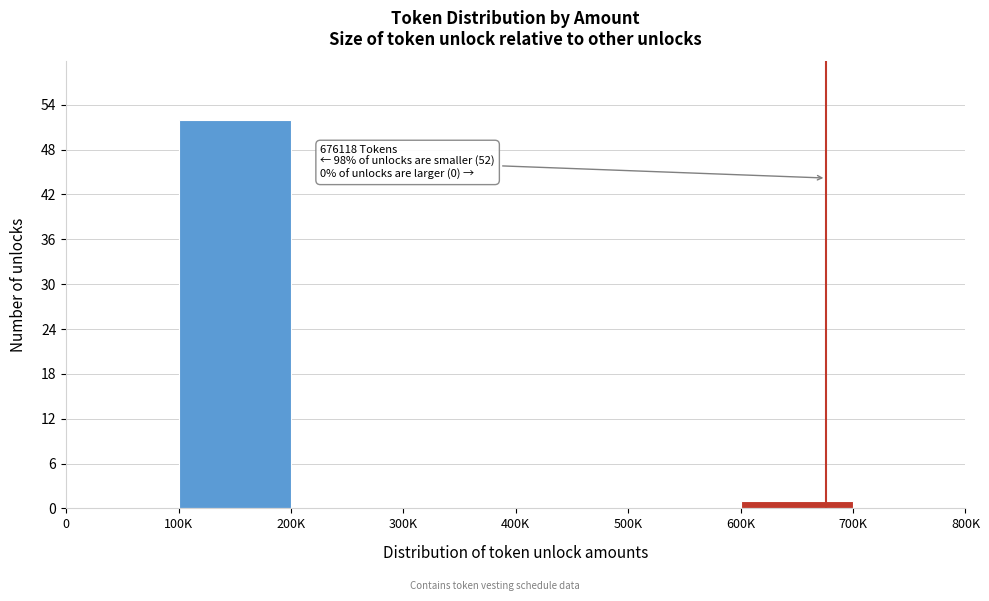

Reading left to right, what are all the values shown in this chart?

0=0	100K=52	200K=0	300K=0	400K=0	500K=0	600K=1	700K=0